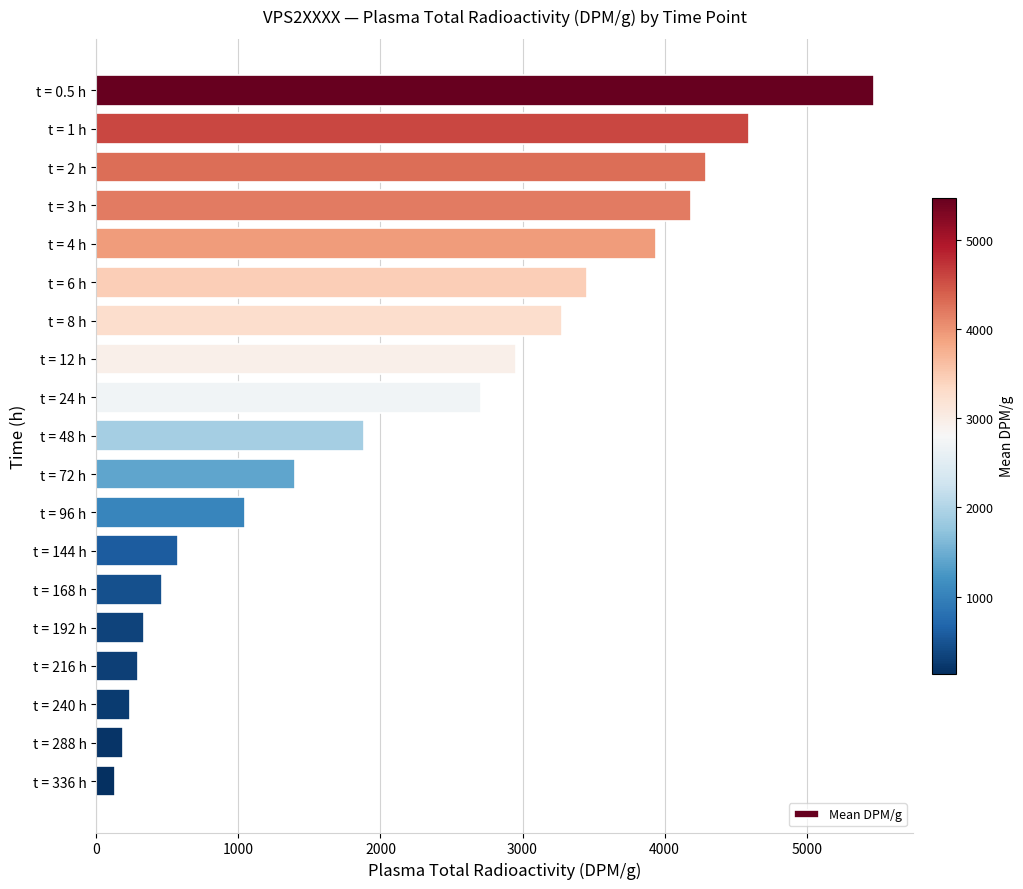

Reading bottom to top, list all the values displayed in this chart.

134	188	240	294	335	466	575	1049	1400	1886	2706	2956	3278	3451	3936	4184	4292	4592	5473